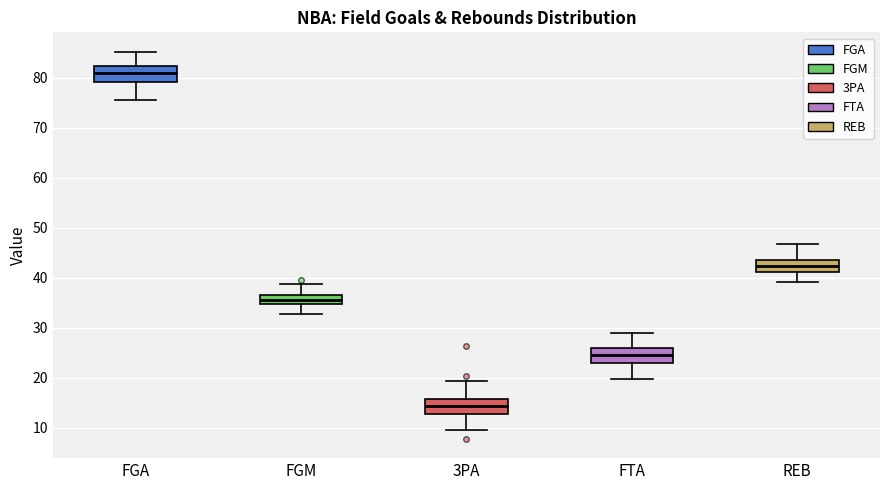

Which box has the lowest median line?

3PA